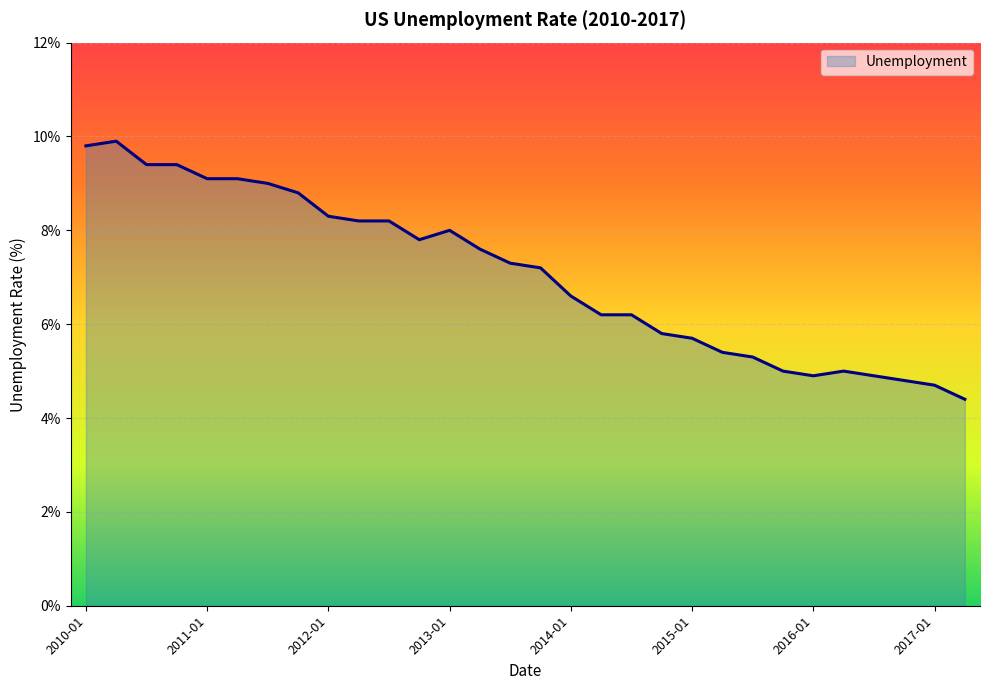

What is the greatest value displayed?

9.9